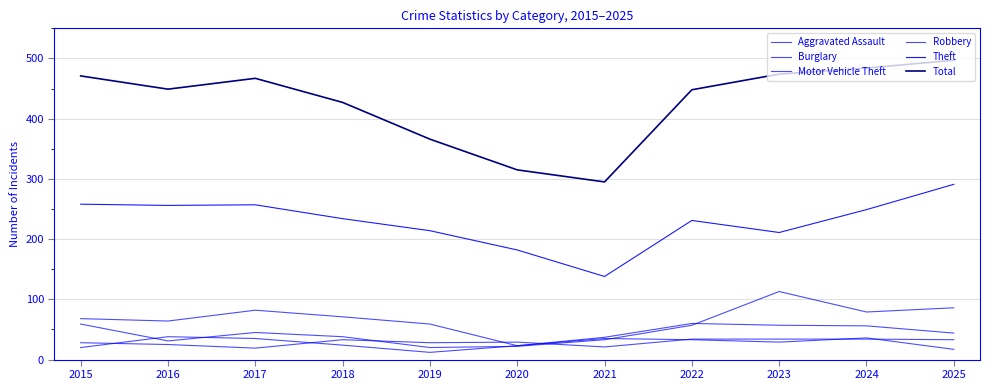

True or false: Theft has more than 0 points higher than both neighbors.

True